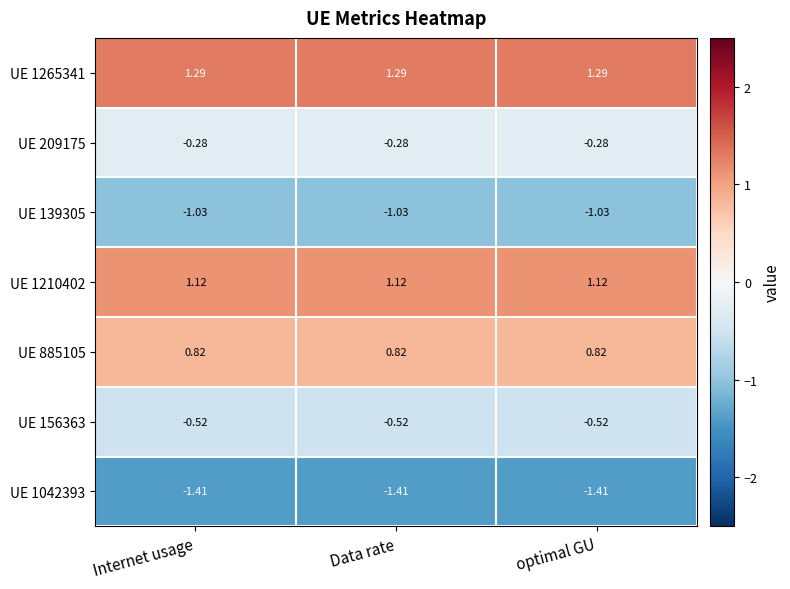

Reading right to left, transcribe all the data shown in this chart.

UE 1265341: optimal GU=1.3	Data rate=1.3	Internet usage=1.3
UE 209175: optimal GU=-0.3	Data rate=-0.3	Internet usage=-0.3
UE 139305: optimal GU=-1.0	Data rate=-1.0	Internet usage=-1.0
UE 1210402: optimal GU=1.1	Data rate=1.1	Internet usage=1.1
UE 885105: optimal GU=0.8	Data rate=0.8	Internet usage=0.8
UE 156363: optimal GU=-0.5	Data rate=-0.5	Internet usage=-0.5
UE 1042393: optimal GU=-1.4	Data rate=-1.4	Internet usage=-1.4